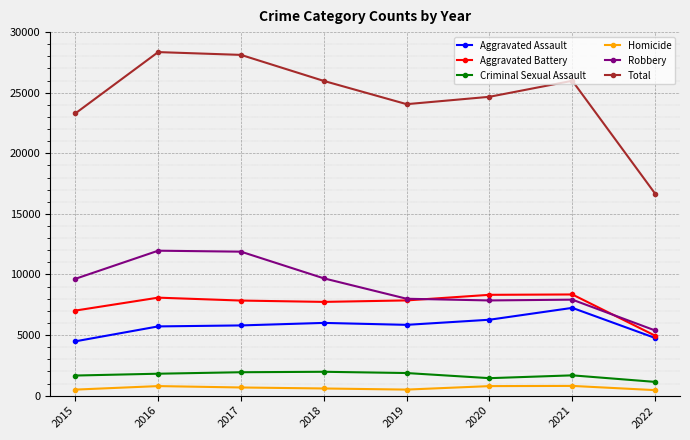

What is the greatest value displayed?

28351